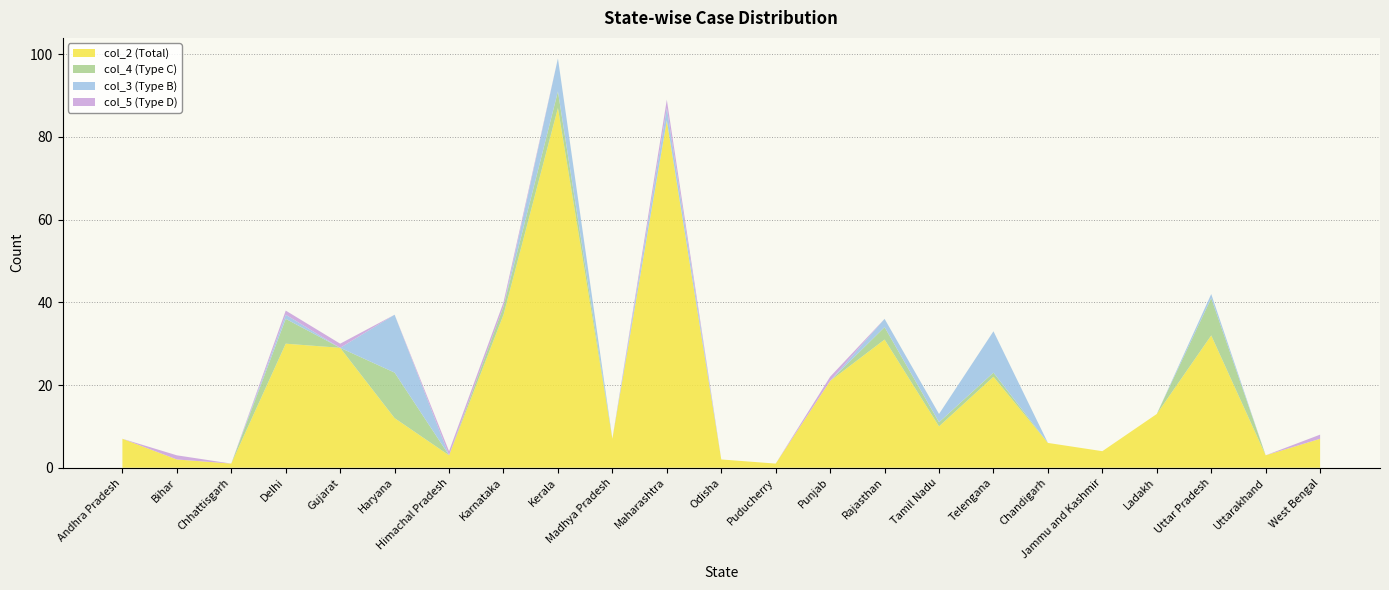

Reading right to left, what are all the values shown in this chart?

col_2: West Bengal=7	Uttarakhand=3	Uttar Pradesh=32	Ladakh=13	Jammu and Kashmir=4	Chandigarh=6	Telengana=22	Tamil Nadu=10	Rajasthan=31	Punjab=21	Puducherry=1	Odisha=2	Maharashtra=84	Madhya Pradesh=7	Kerala=87	Karnataka=37	Himachal Pradesh=3	Haryana=12	Gujarat=29	Delhi=30	Chhattisgarh=1	Bihar=2	Andhra Pradesh=7
col_4: West Bengal=0	Uttarakhand=0	Uttar Pradesh=9	Ladakh=0	Jammu and Kashmir=0	Chandigarh=0	Telengana=1	Tamil Nadu=1	Rajasthan=3	Punjab=0	Puducherry=0	Odisha=0	Maharashtra=0	Madhya Pradesh=0	Kerala=4	Karnataka=2	Himachal Pradesh=0	Haryana=11	Gujarat=0	Delhi=6	Chhattisgarh=0	Bihar=0	Andhra Pradesh=0
col_3: West Bengal=0	Uttarakhand=0	Uttar Pradesh=1	Ladakh=0	Jammu and Kashmir=0	Chandigarh=0	Telengana=10	Tamil Nadu=2	Rajasthan=2	Punjab=0	Puducherry=0	Odisha=0	Maharashtra=3	Madhya Pradesh=0	Kerala=8	Karnataka=0	Himachal Pradesh=0	Haryana=14	Gujarat=0	Delhi=1	Chhattisgarh=0	Bihar=0	Andhra Pradesh=0
col_5: West Bengal=1	Uttarakhand=0	Uttar Pradesh=0	Ladakh=0	Jammu and Kashmir=0	Chandigarh=0	Telengana=0	Tamil Nadu=0	Rajasthan=0	Punjab=1	Puducherry=0	Odisha=0	Maharashtra=2	Madhya Pradesh=0	Kerala=0	Karnataka=1	Himachal Pradesh=1	Haryana=0	Gujarat=1	Delhi=1	Chhattisgarh=0	Bihar=1	Andhra Pradesh=0